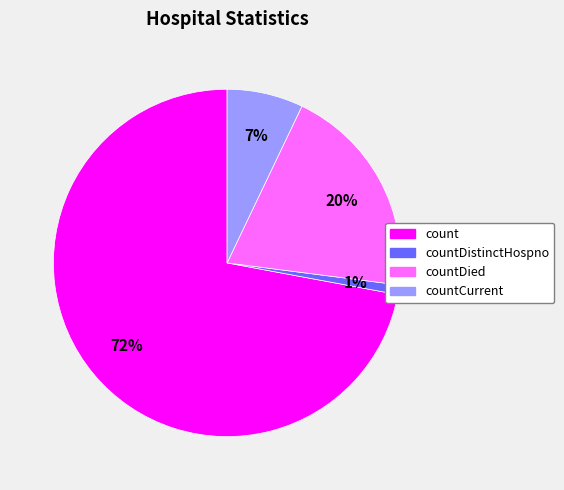

Is the sum of countDied and count greater than half?

Yes